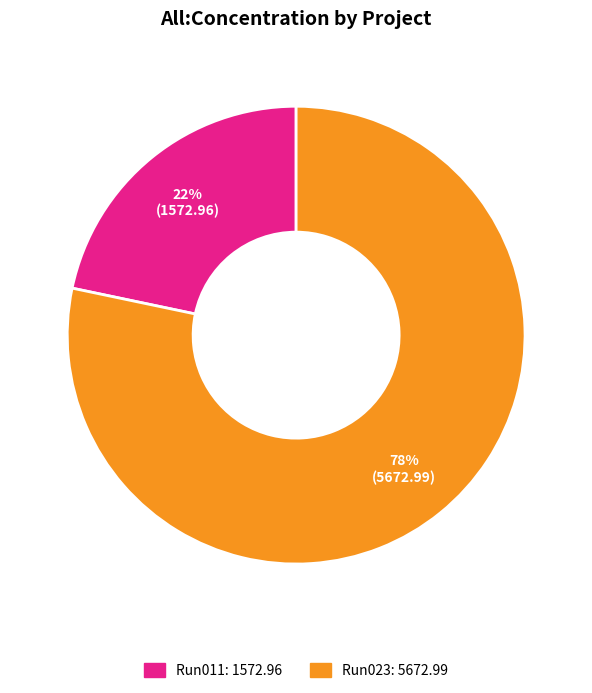

To the nearest percent, what is the average slice percentage?

50%